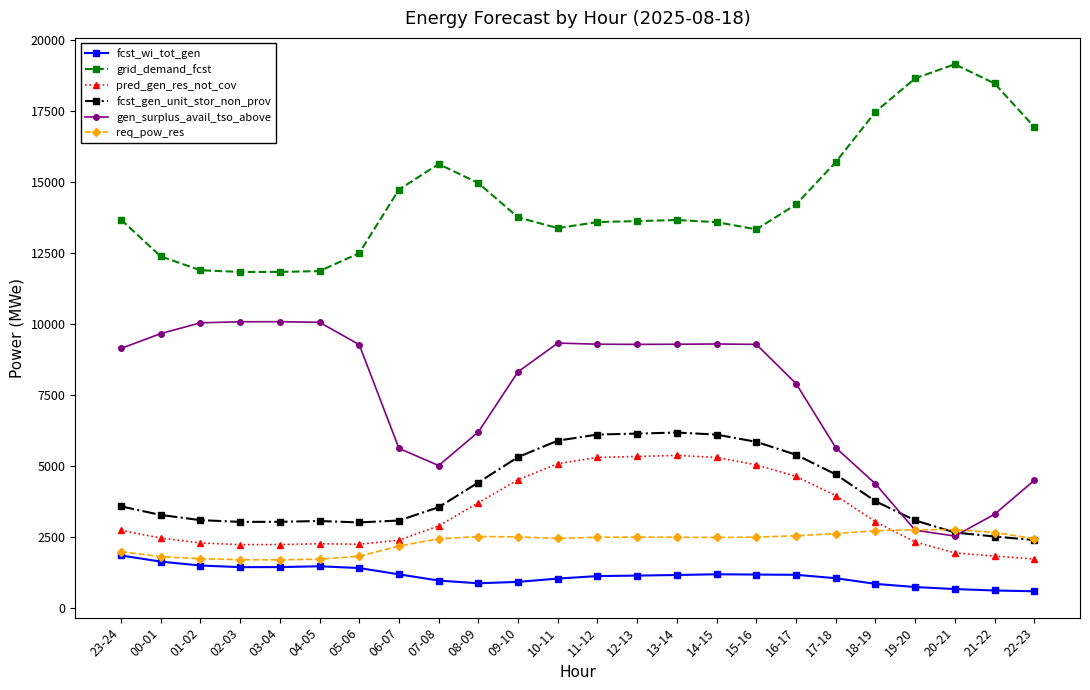

What is the difference between the pred_gen_res_not_cov values at 03-04 and 17-18?

1722